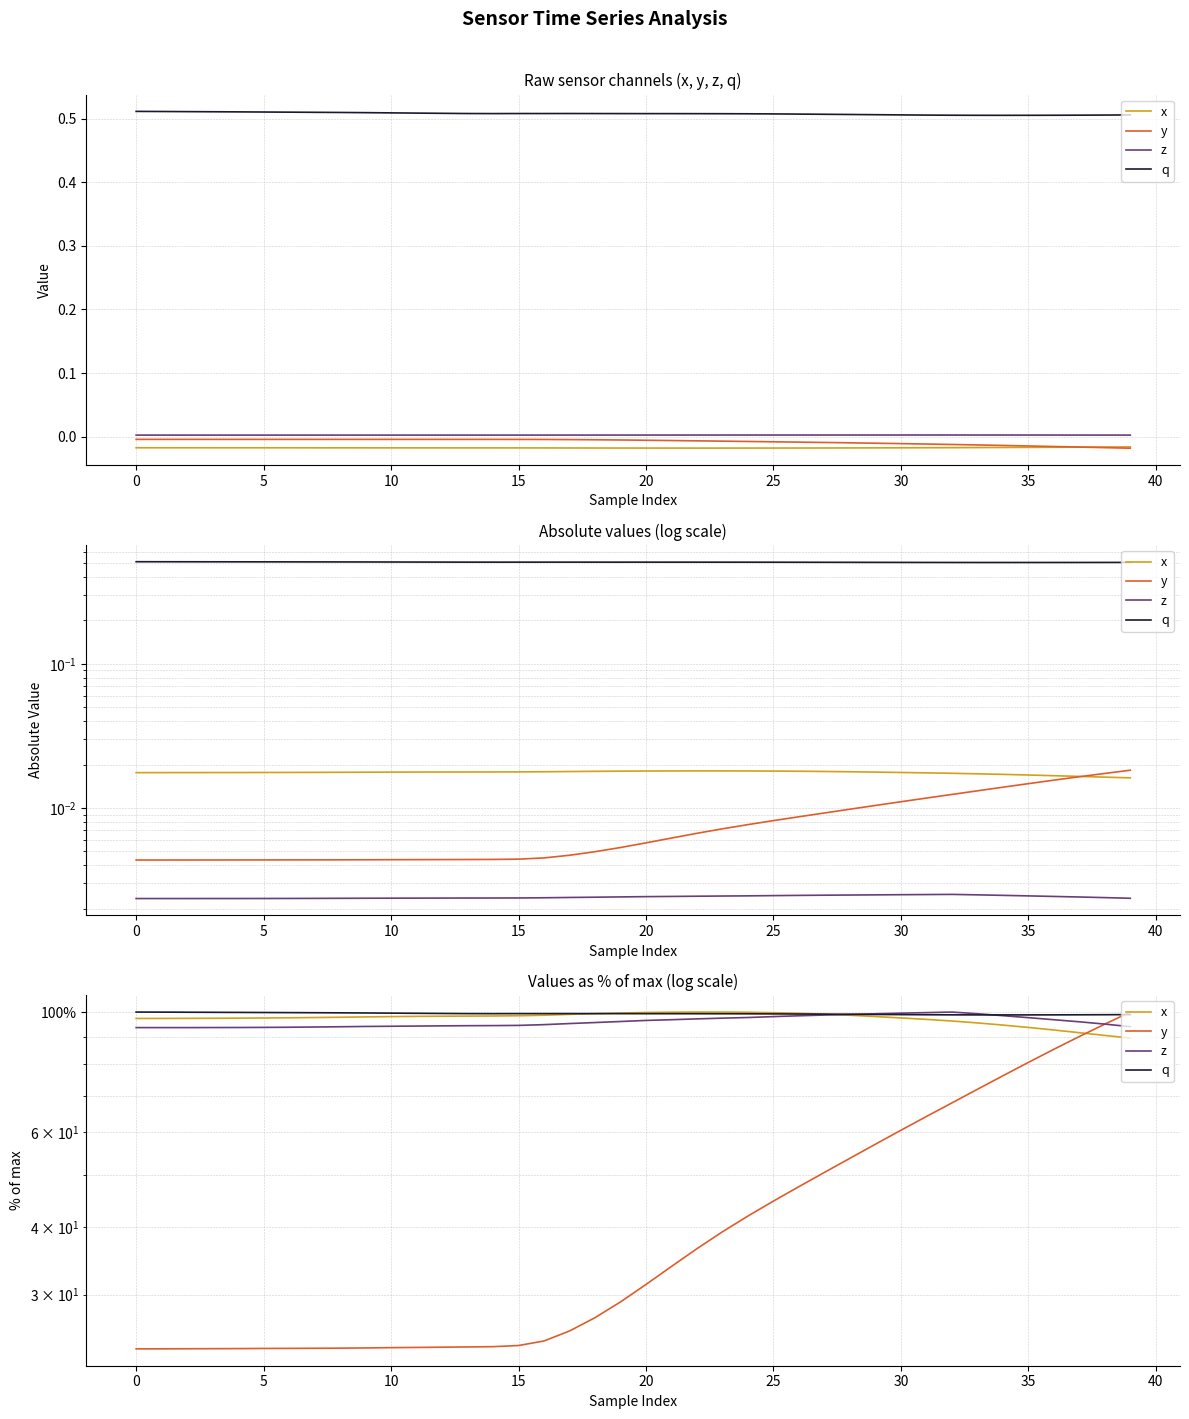

True or false: y and q intersect in this chart.

True